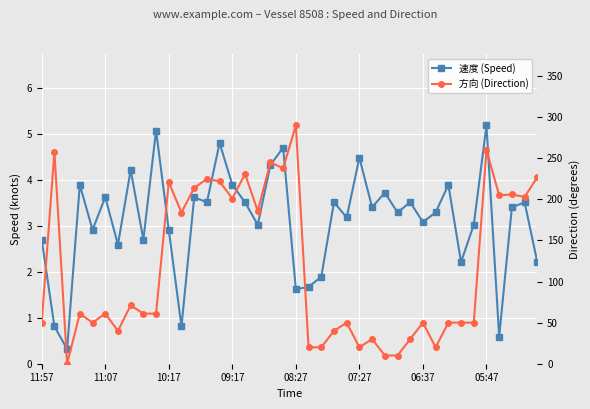

The 速度 (Speed) series shows 3.7 at 27. True or false?

True